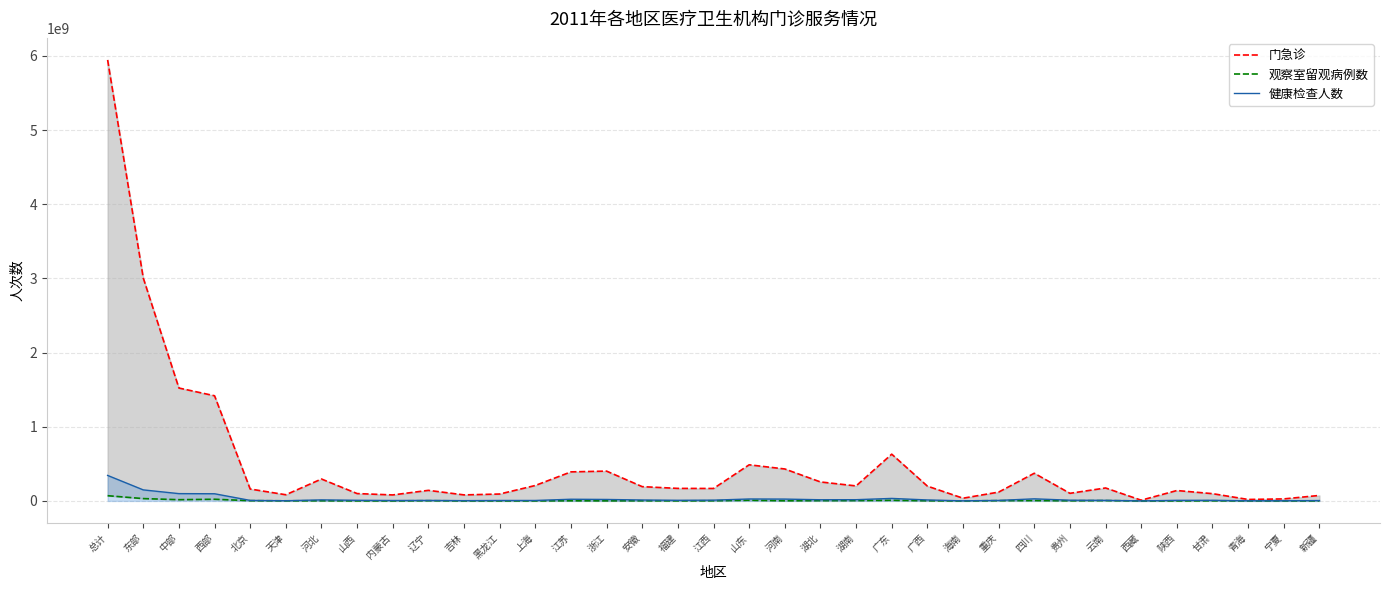

How many interior local valleys does the 观察室留观病例数 series have?

11